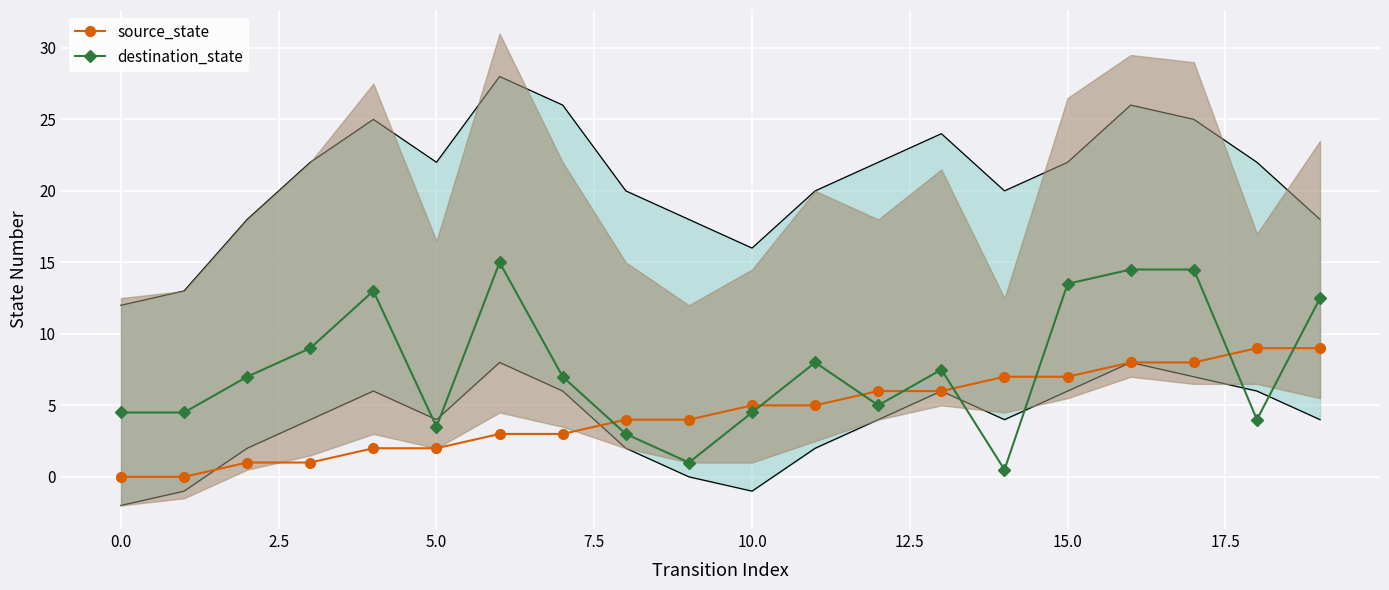

The destination_state series shows 13.5 at 15.0. True or false?

True